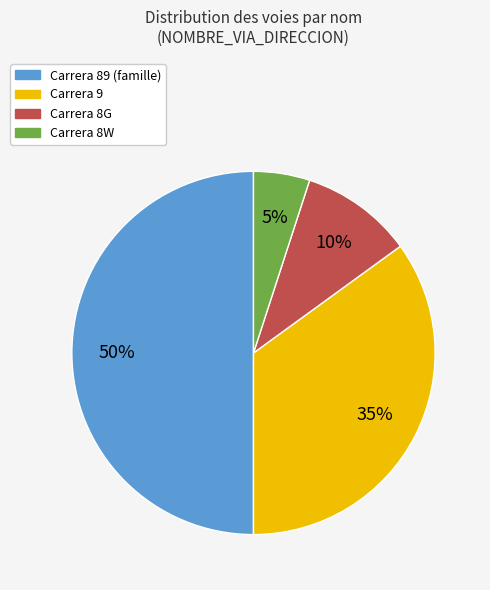

To the nearest percent, what is the difference between the largest and smallest slice percentages?

45%